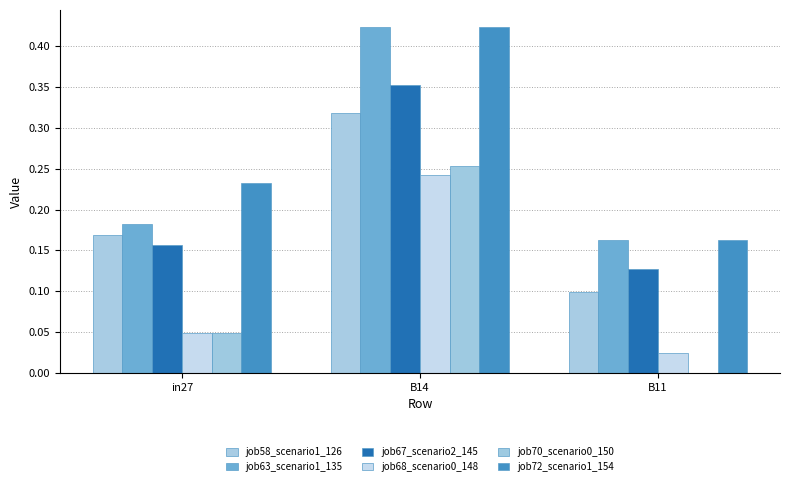

What is the spread (max minus min) of values at in27?

0.2